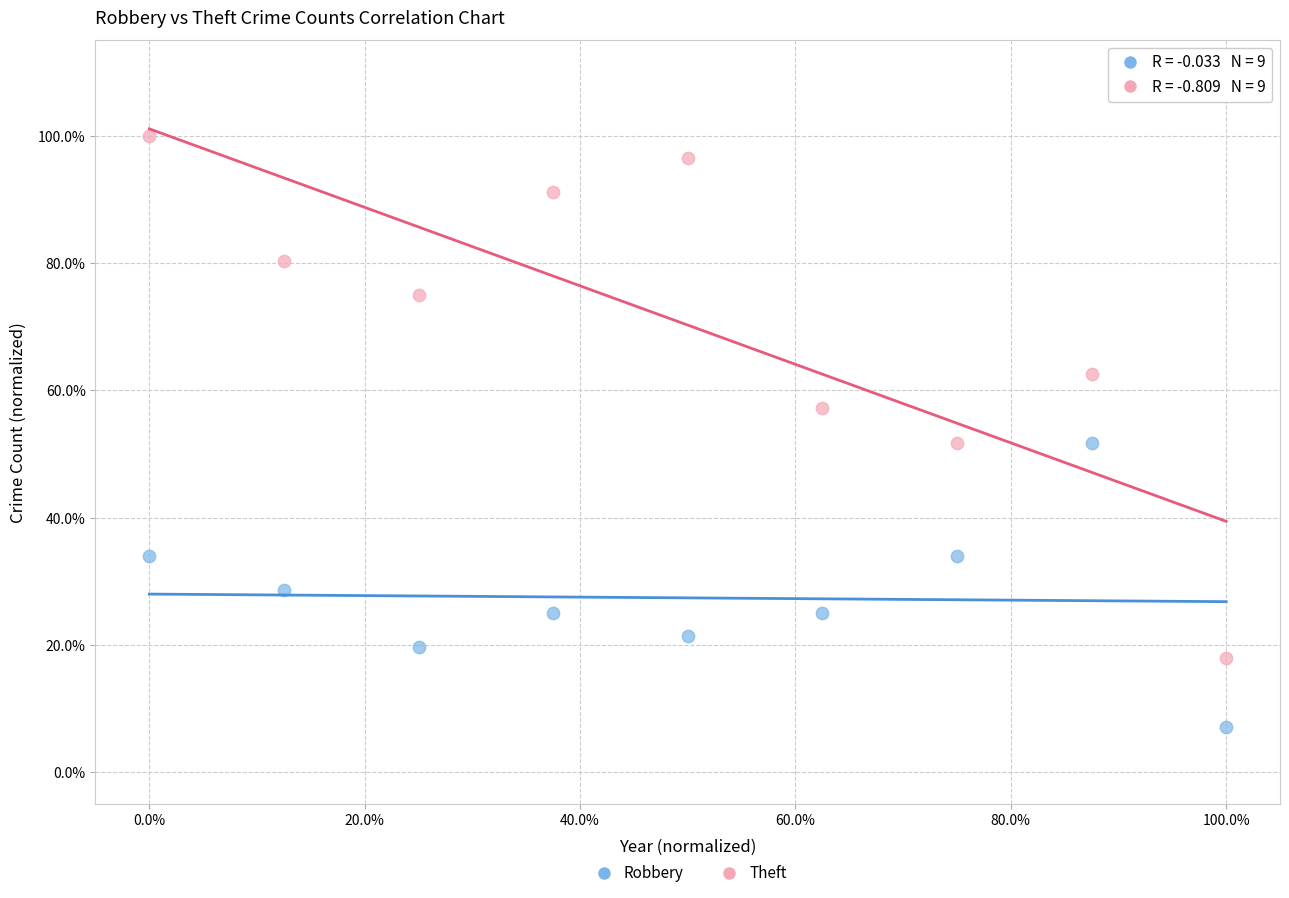

What are all the series names shown in the legend?

Robbery, Theft